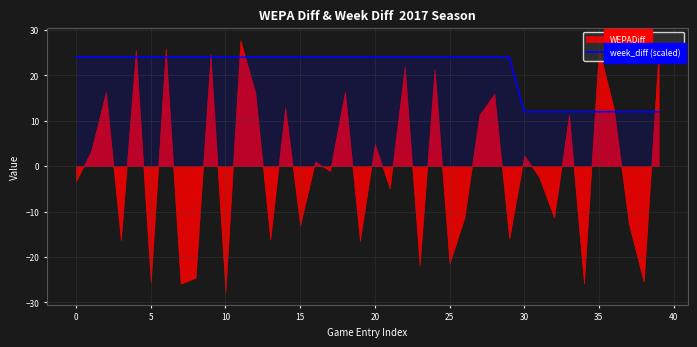

What value does the data have at 14?

24